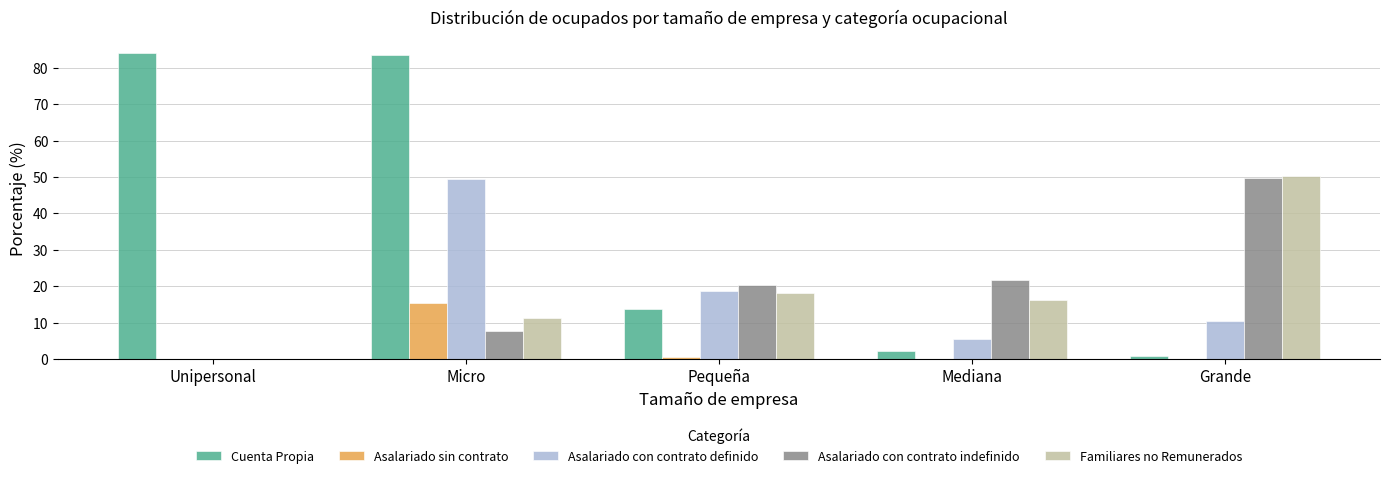

Does the chart contain stacked bars?

No